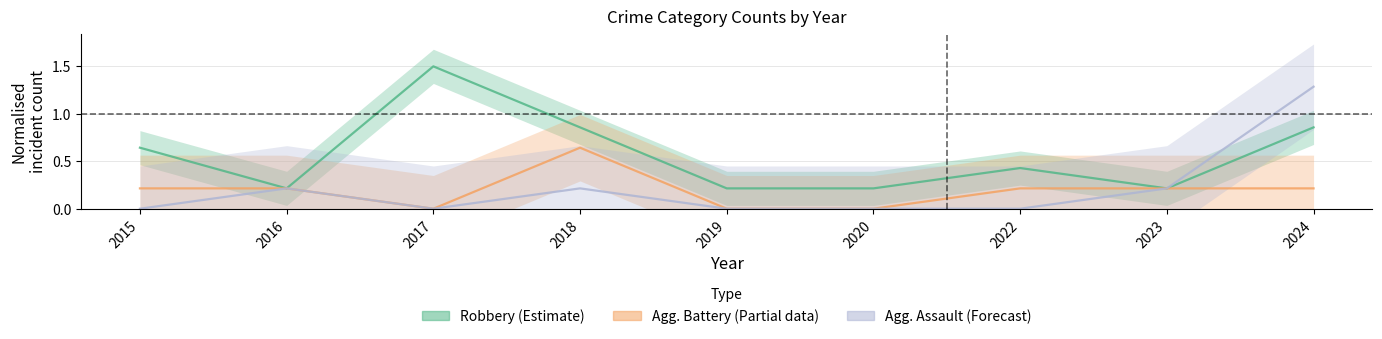

What is the total value across all series at 2023?

0.6